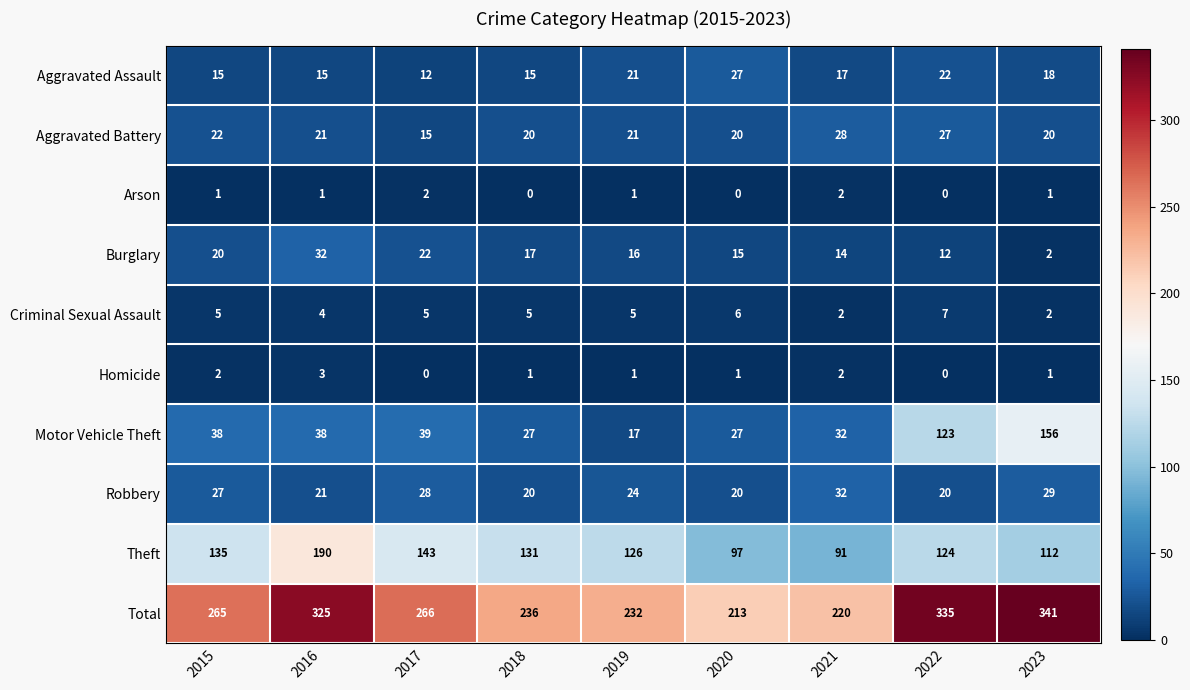

At which category is the sum across all series the highest?

2023